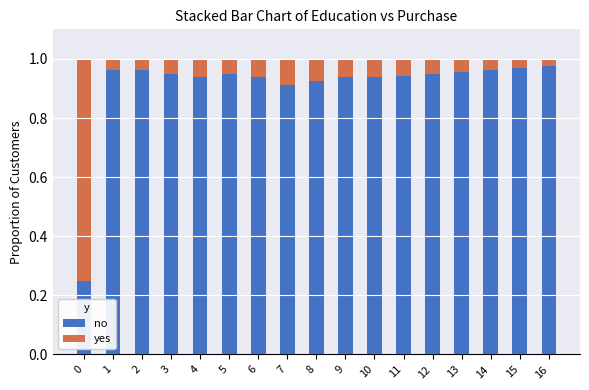

True or false: no has a value of 0.6 at 16.

False